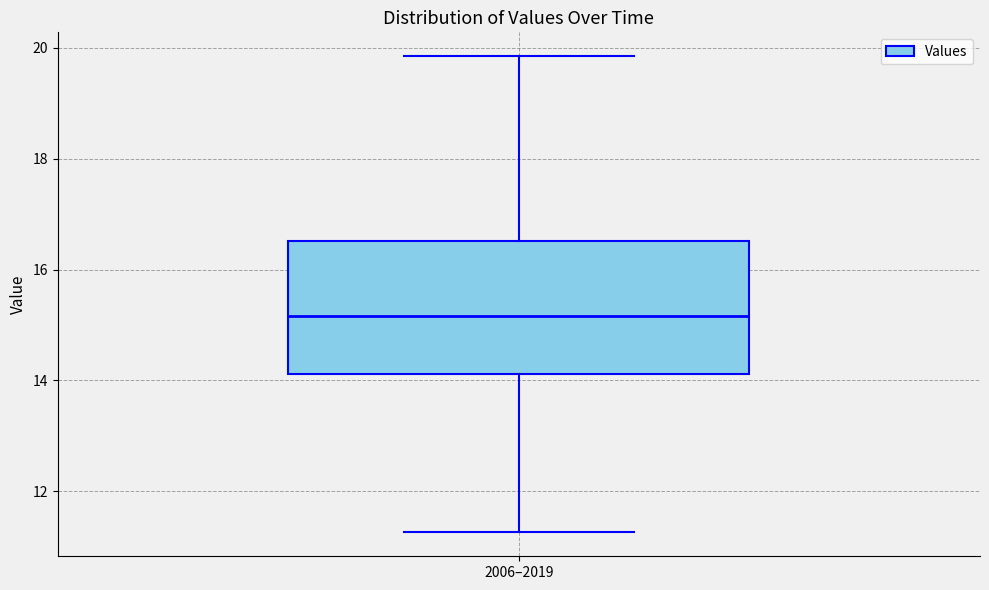

Transcribe this box plot: give where the median line is, the range the box spans, and where the two whiskers end, as read against the y-axis. The values are not printed on the chart, so give them approximately, as read against the axis.

median 15.2, box 14.2 to 16.6, whiskers 11.2 to 19.8